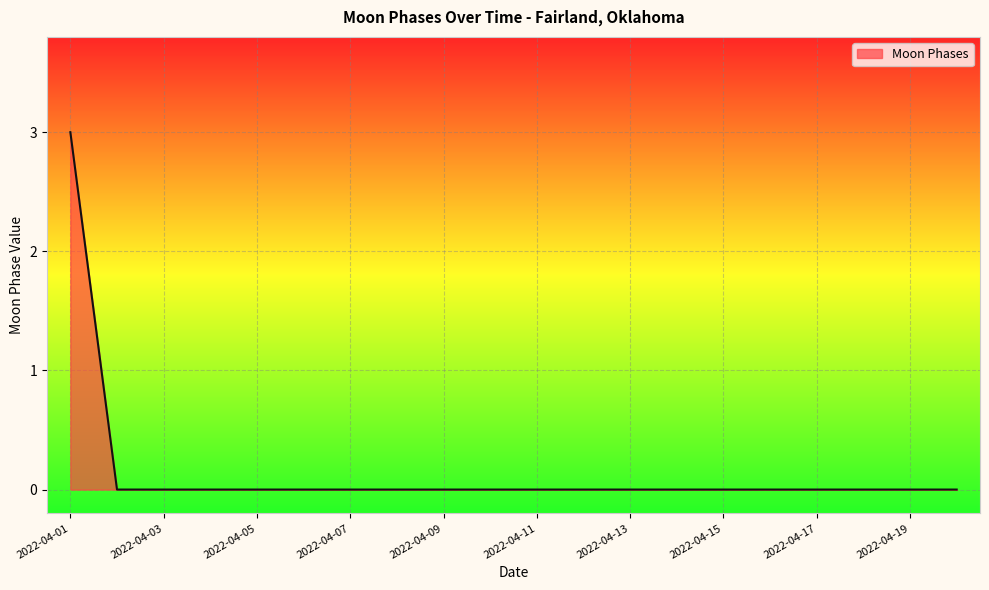

What is the maximum value shown in the chart?

3